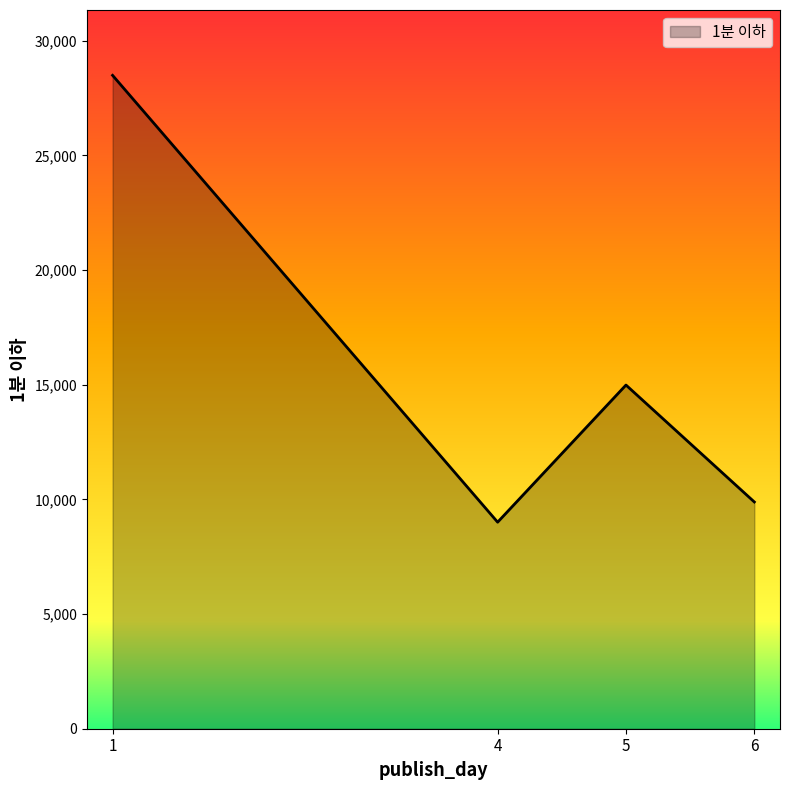

Count the number of categories in the chart.

4